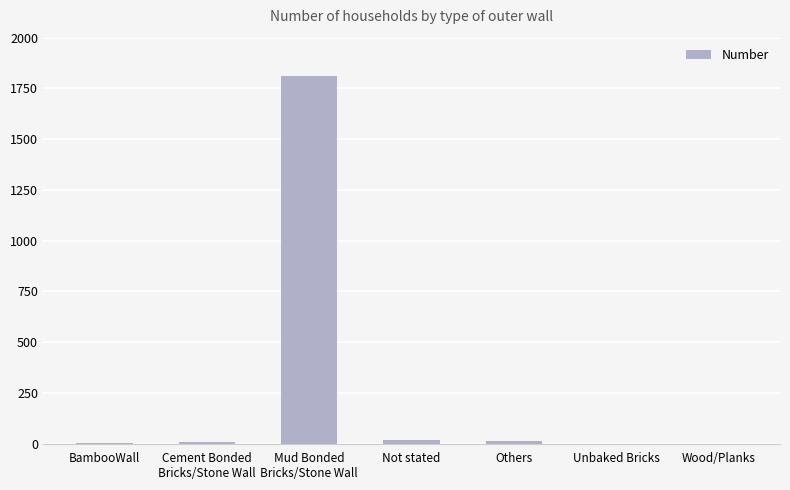

At which category does the chart reach its peak across all series?

Mud Bonded
Bricks/Stone Wall